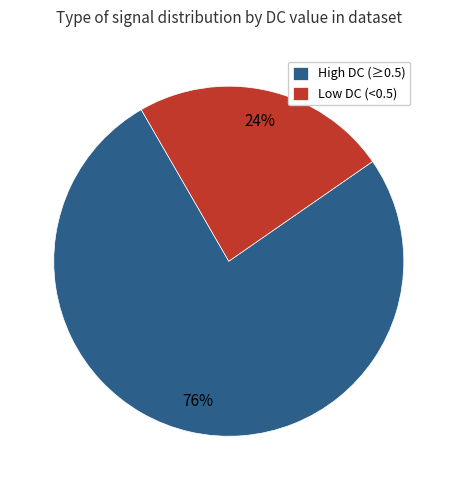

Is the sum of High DC (≥0.5) and Low DC (<0.5) greater than half?

Yes